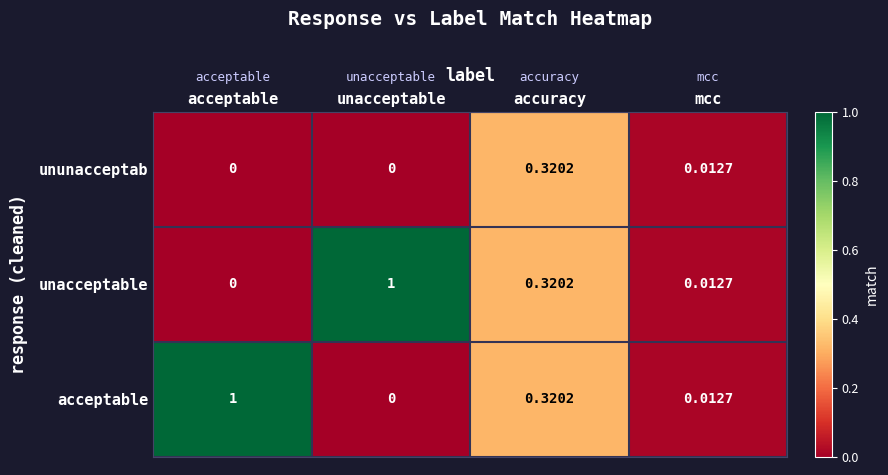

Where is acceptable nearest to the value 0?

unacceptable